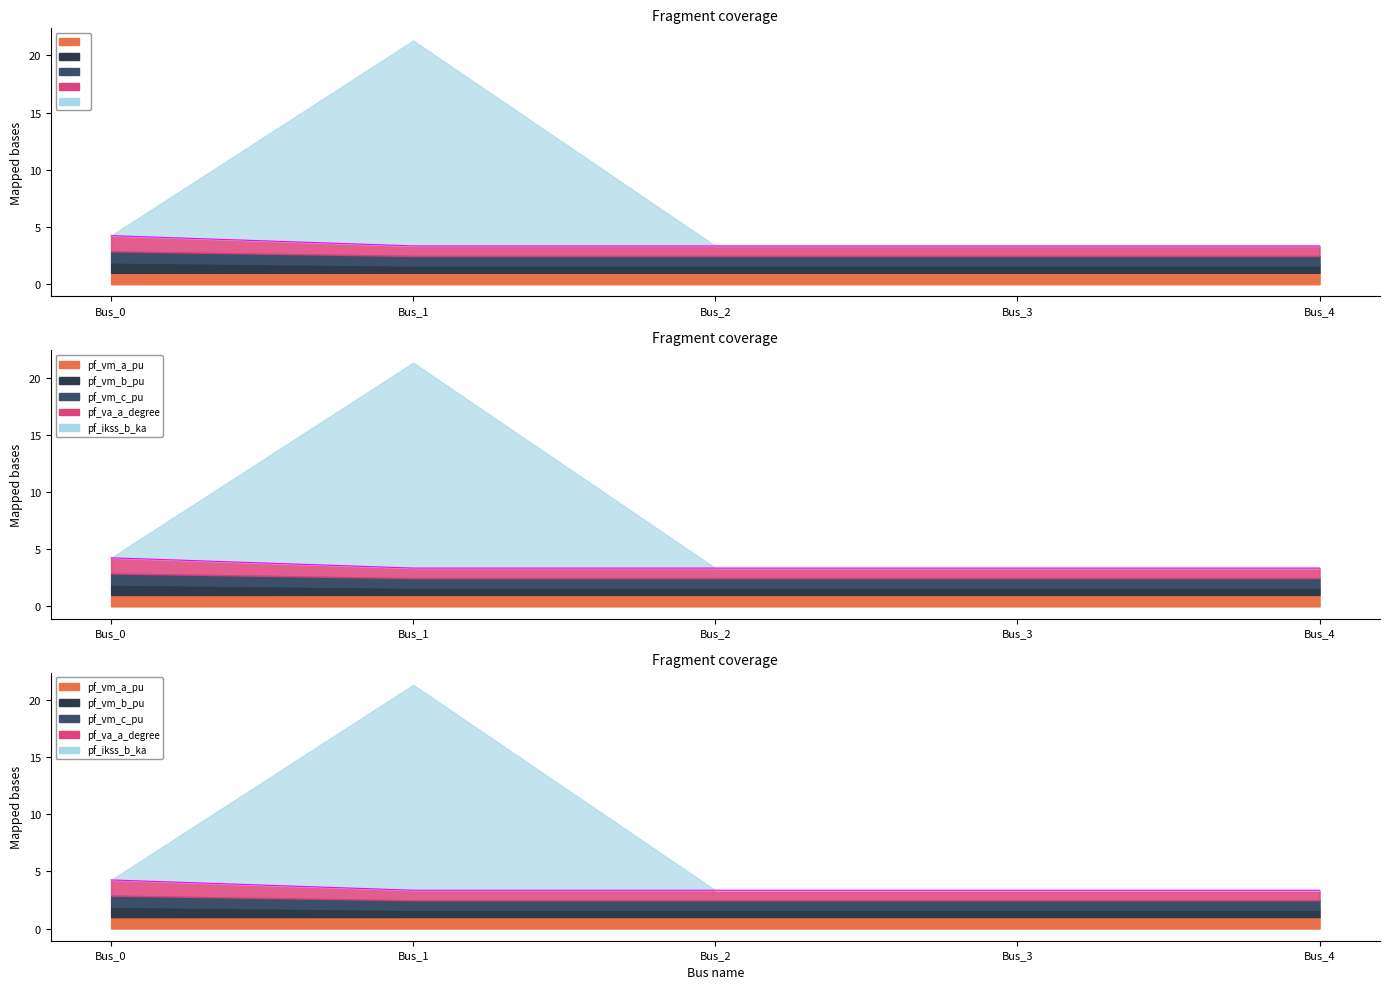

The value of pf_vm_c_pu at Bus_0 is 1.5. True or false?

False